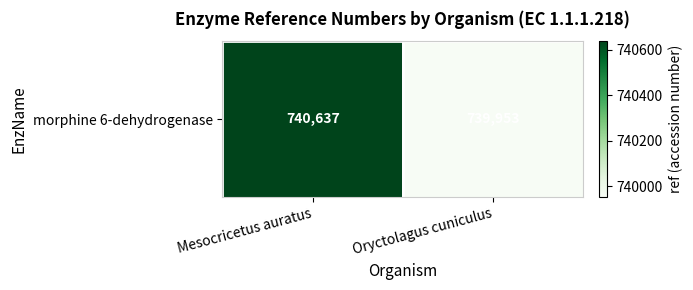

At which category does the chart reach its minimum across all series?

Oryctolagus cuniculus